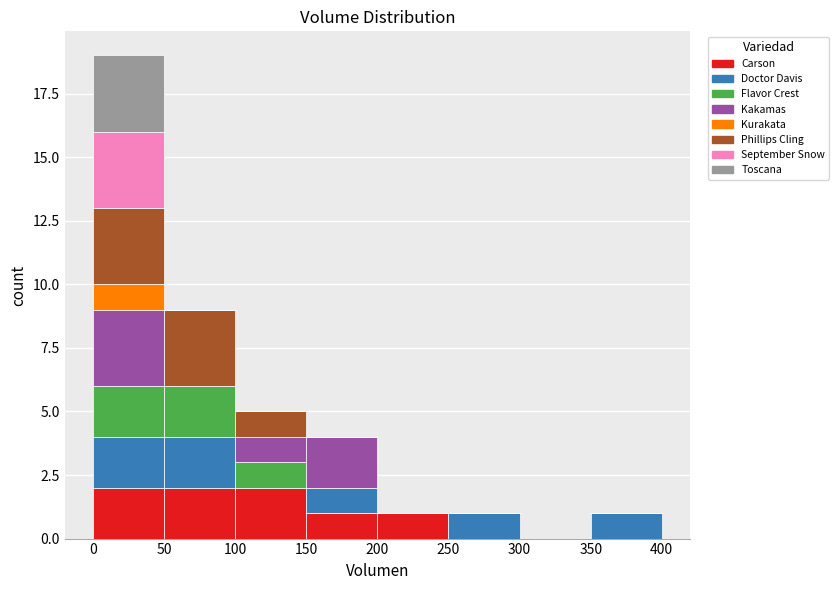

Which range on the x-axis has the tallest stacked bar (by total height)?

0 to 50